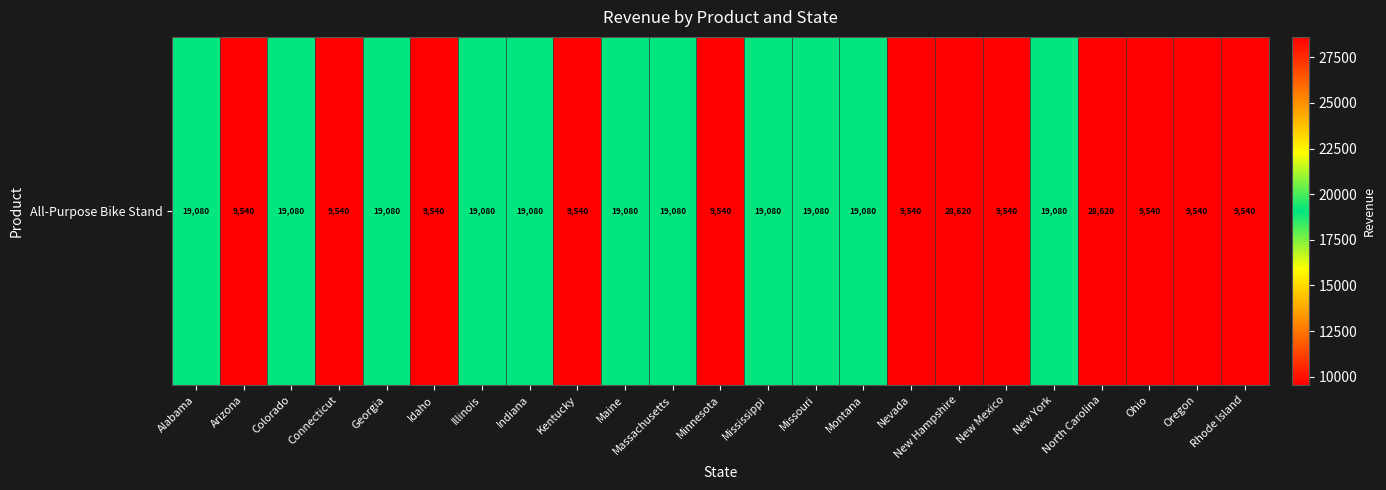

How many values are between 9540 and 19080?

21